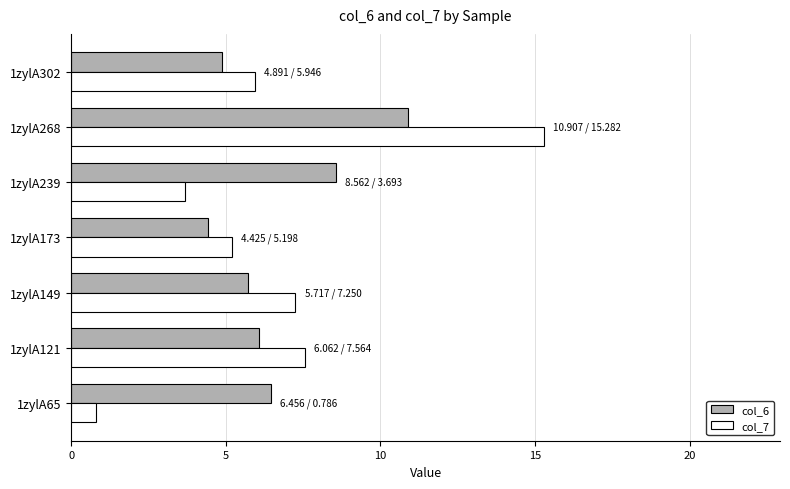

Rank the series by their maximum value, from highest to lowest.

col_7, col_6